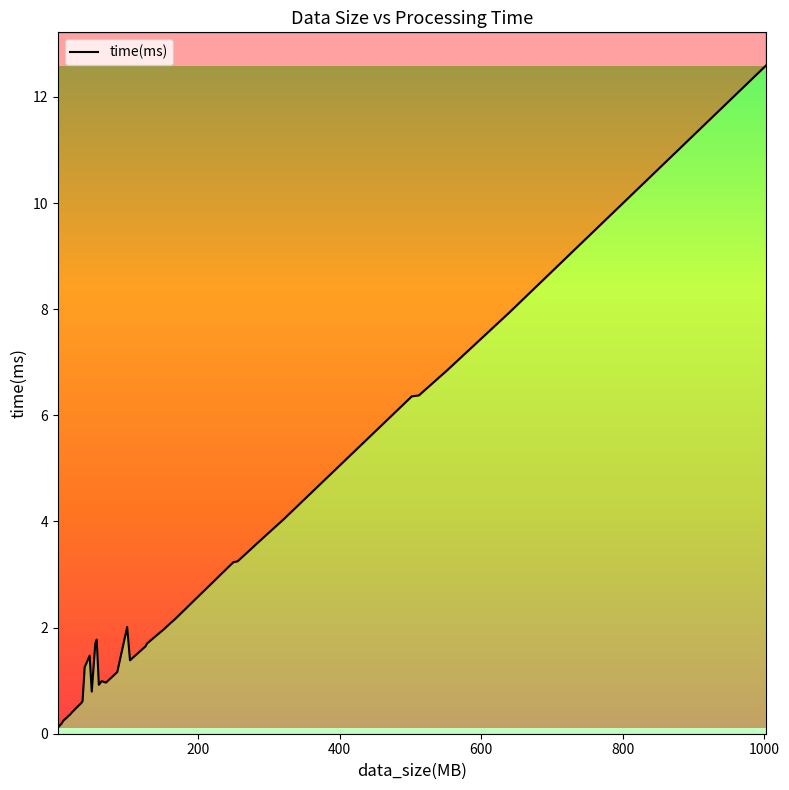

What is the label of the 38th point from the right?

400